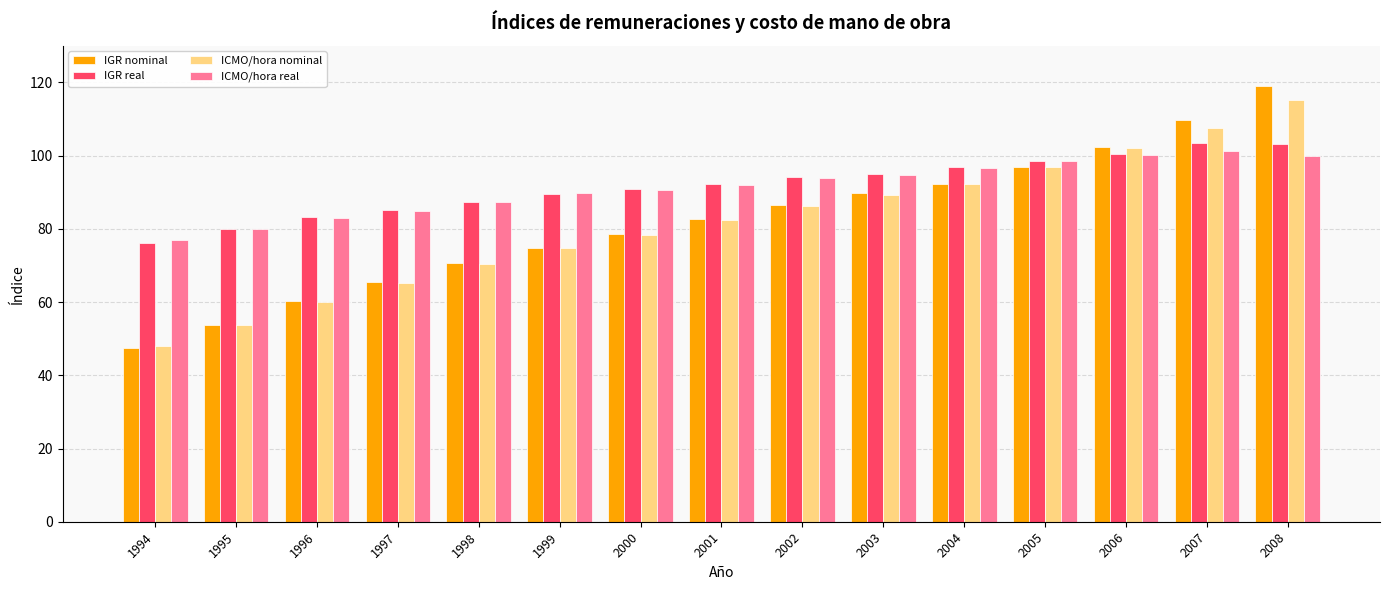

What is the total value across all series at 2007?

421.9